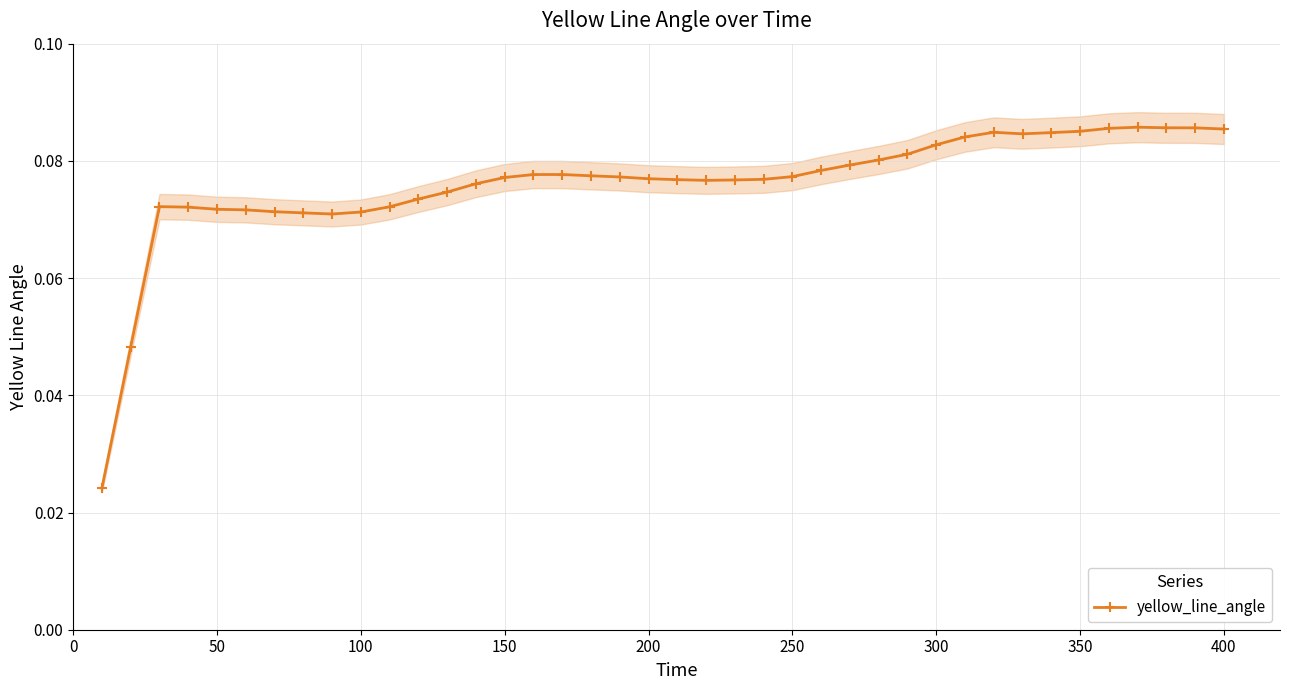

How many points are higher than both their immediate neighbors (excluding endpoints)?

3